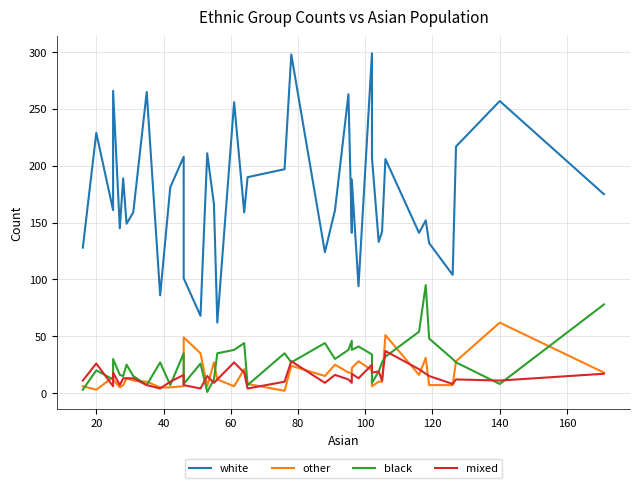

What is the difference between the second highest and minimum values in the white series?

236